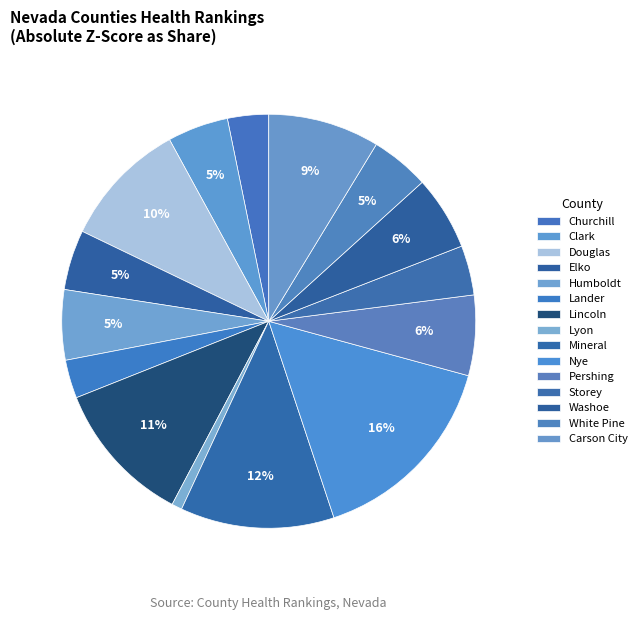

To the nearest percent, what percentage of the pie is Lander?

3%